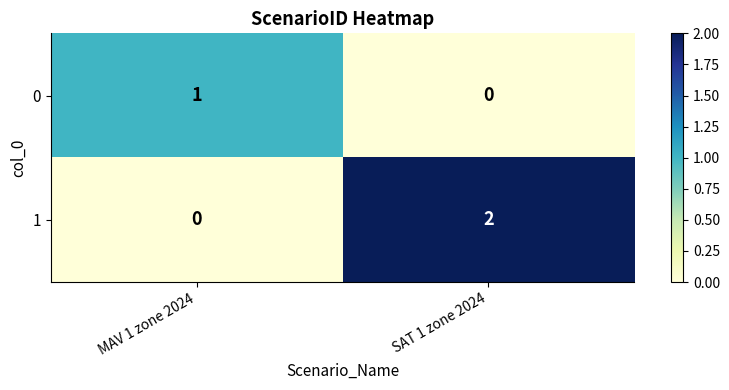

Is it true that 1 equals 2 at SAT 1 zone 2024?

True